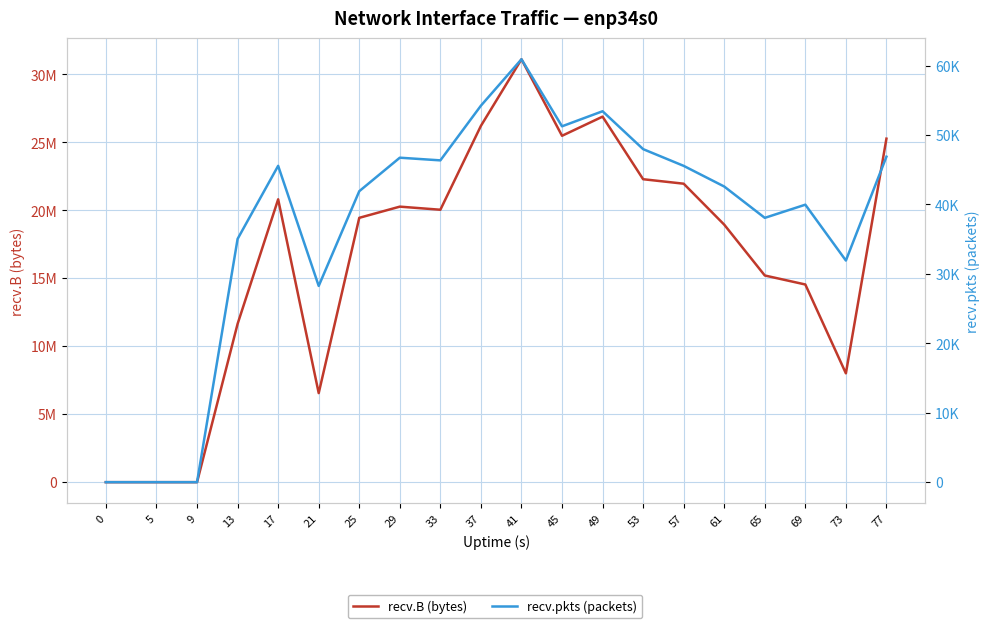

At which category is the sum across all series the highest?

41